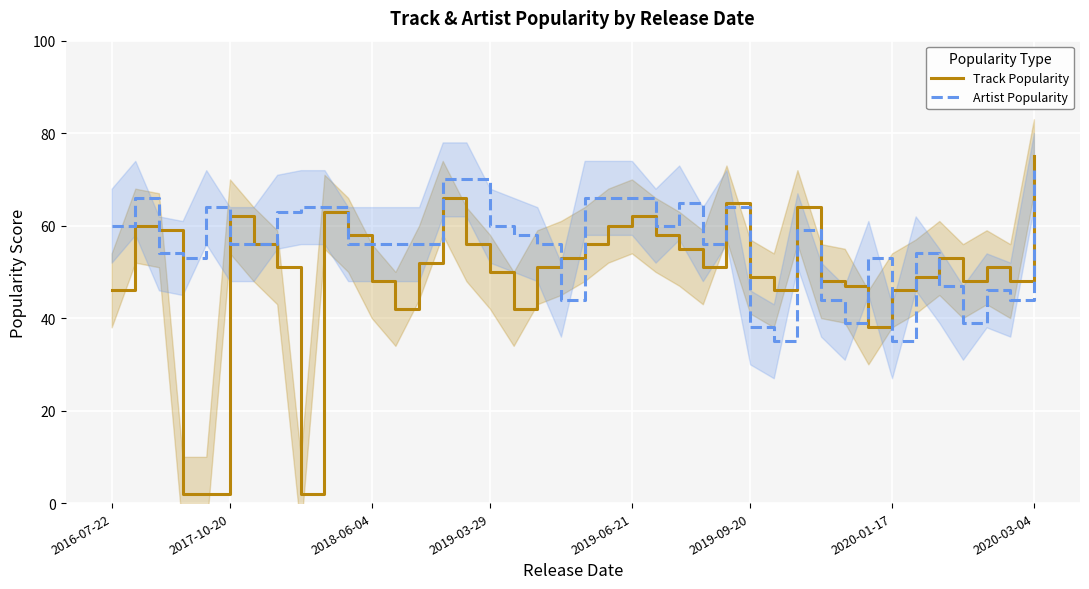

The value of Track Popularity at 2019-06-21 is 62. True or false?

True